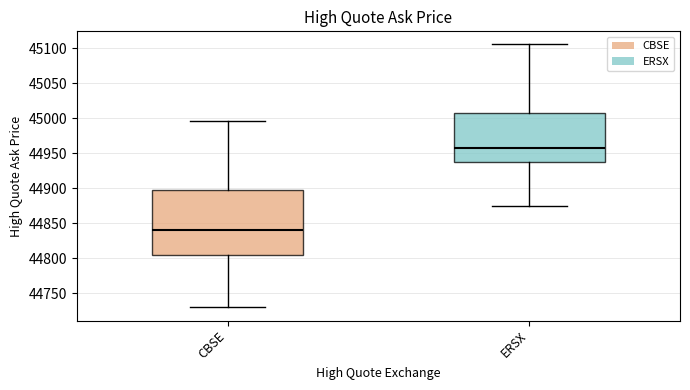

Reading left to right, read every box against the y-axis: the position of its median line, the range the box covers, and the ends of its whiskers. The values are not printed on the chart, so give them approximately, as read against the axis.

CBSE: median 44840, box 44805 to 44900, whiskers 44730 to 44995
ERSX: median 44960, box 44940 to 45005, whiskers 44875 to 45105